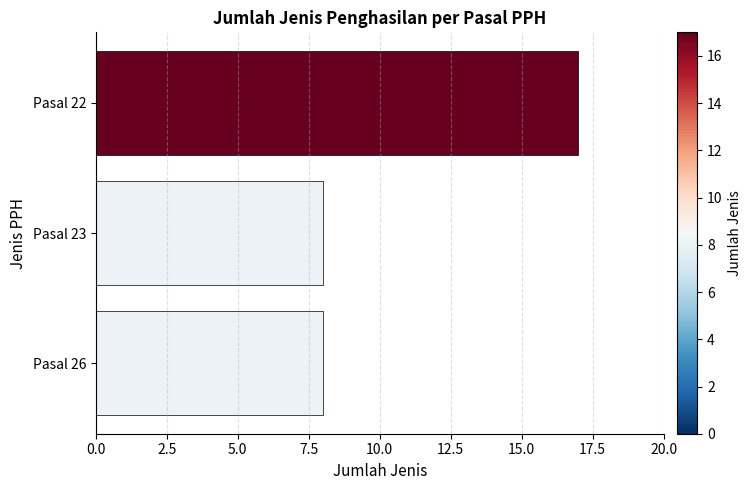

Which has a higher value, Pasal 22 or Pasal 26?

Pasal 22